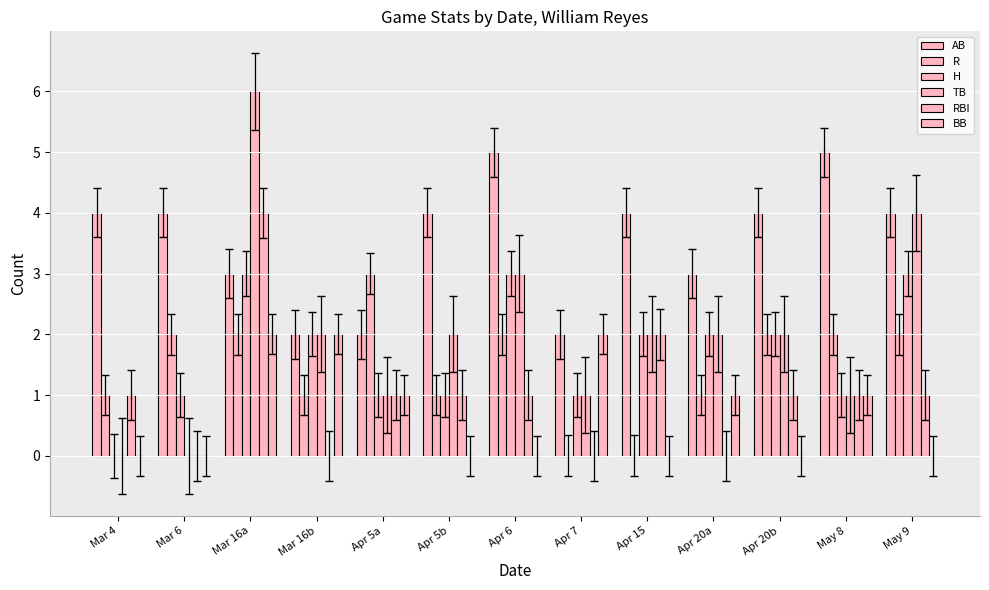

How many groups of bars are there?

13